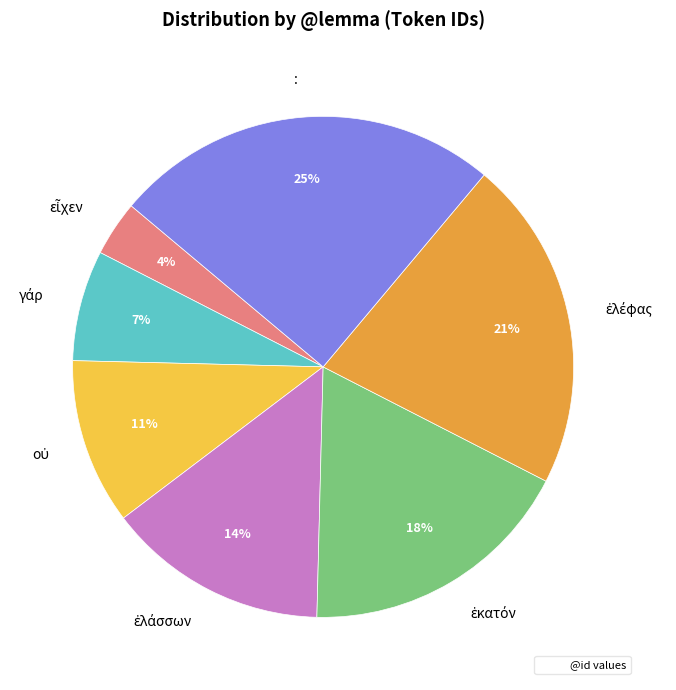

To the nearest percent, what is the difference between the largest and smallest slice percentages?

21%